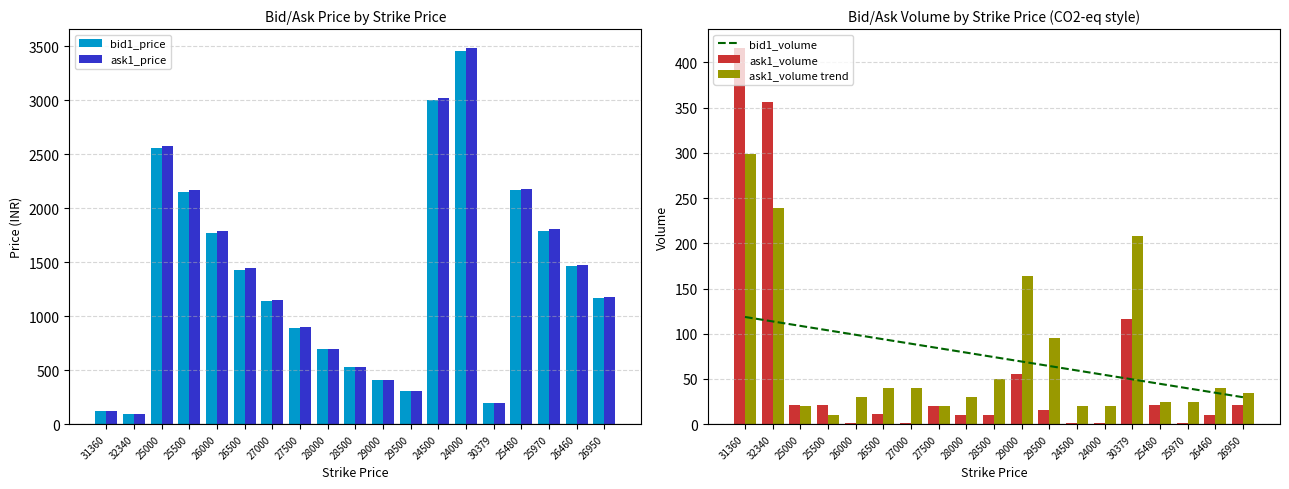

What is the greatest value displayed?

3486.0